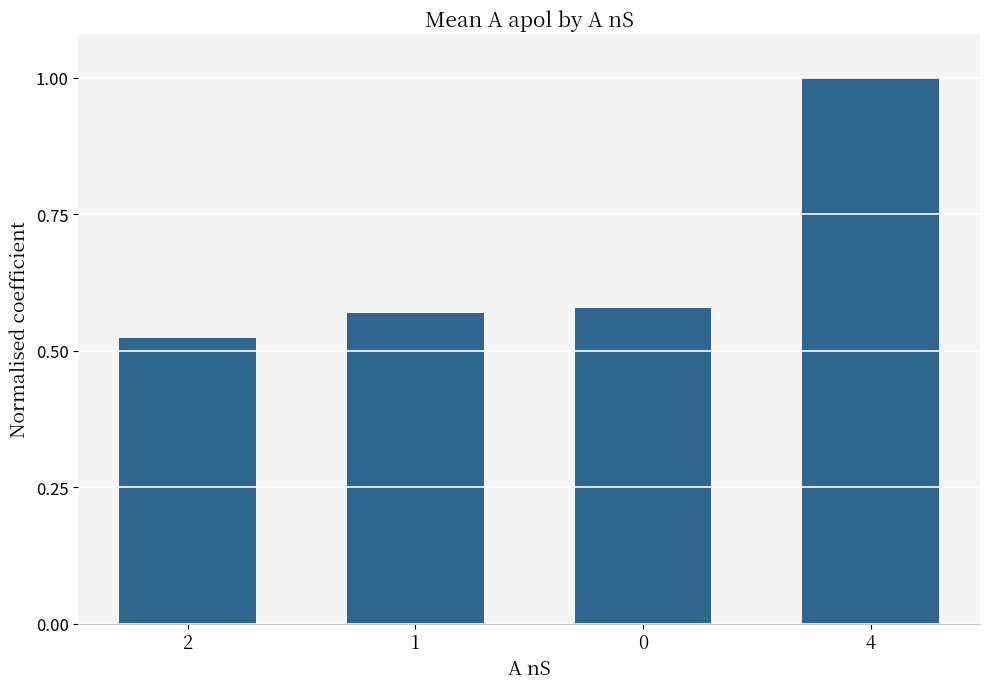

Where is the data nearest to the value 0?

2